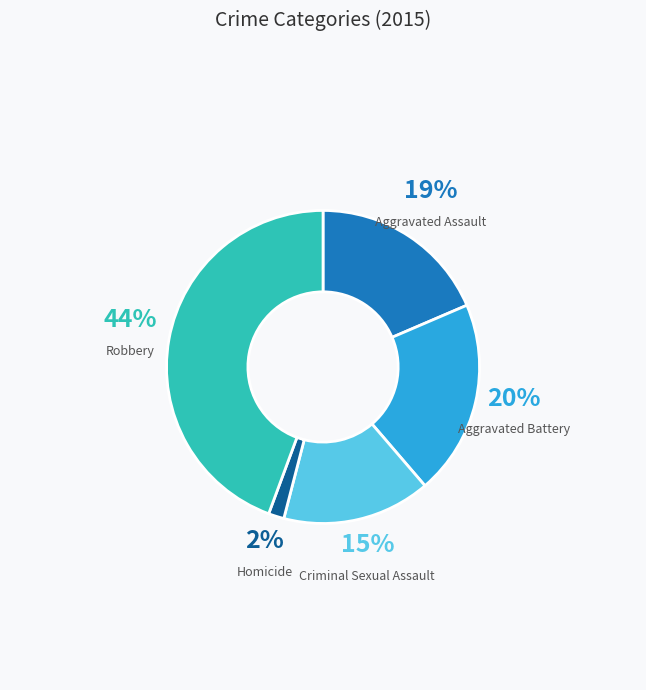

To the nearest percent, what is the average slice percentage?

20%